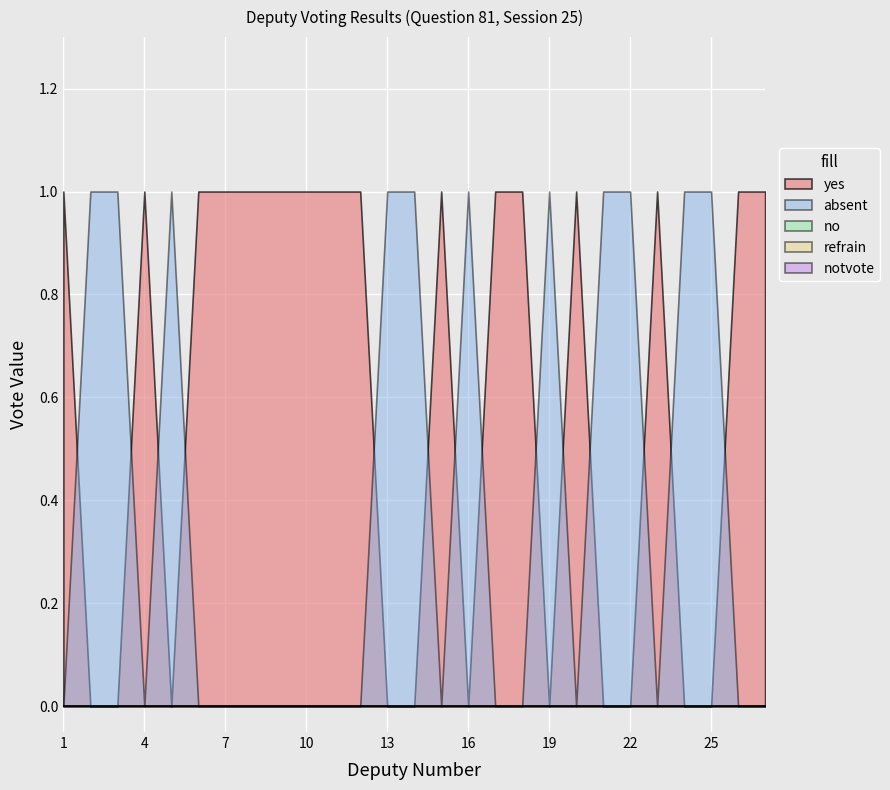

How many lines are shown in the chart?

5